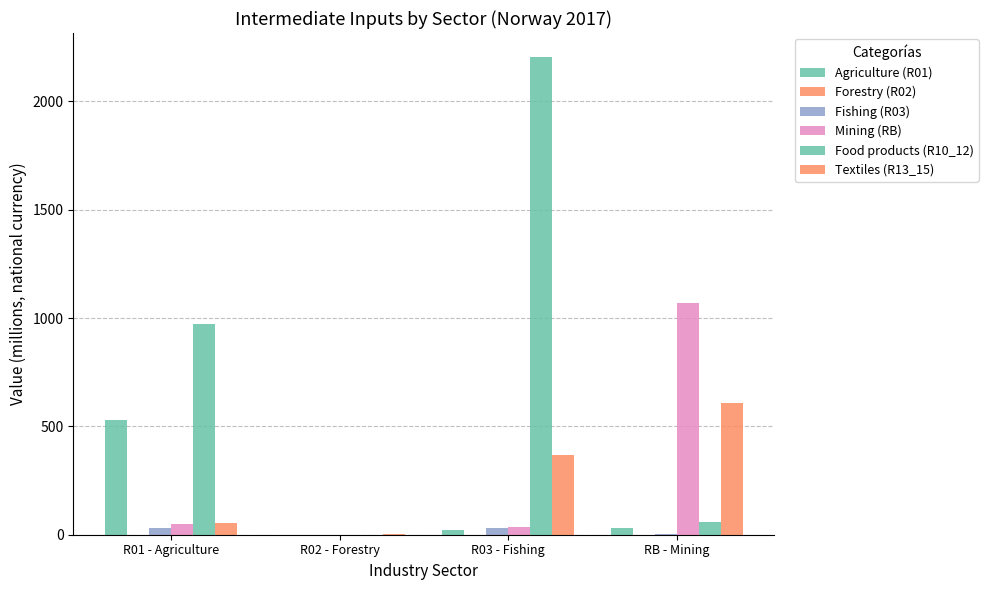

How many groups of bars are there?

4